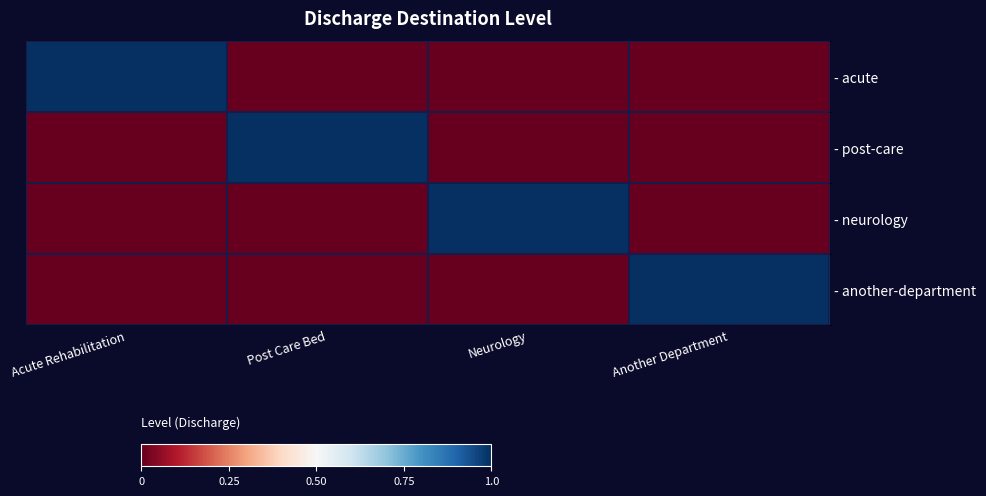

What is the difference between the highest and lowest values at Neurology?

1